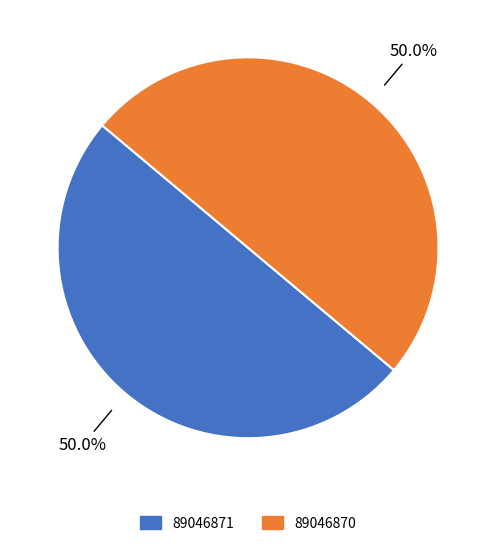

Is it true that 89046870 is 50% of the pie?

True